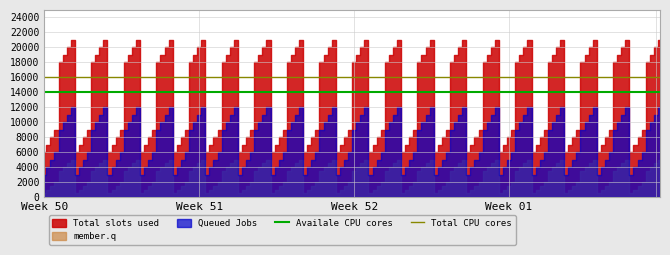

Is the value of Total CPU cores at Week 50 greater than the value of Availale CPU cores at Week 51?

Yes